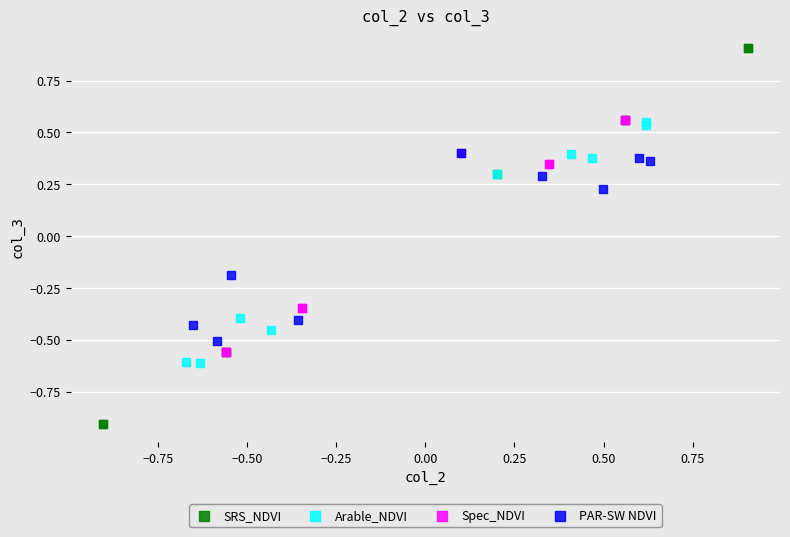

Which series contains the highest Y value?

SRS_NDVI